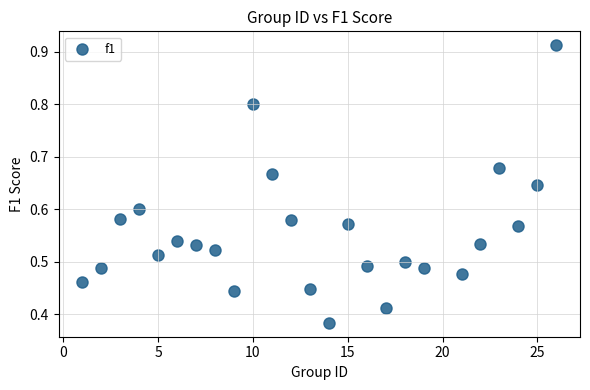

What is the range of X values (max minus min)?

25.0